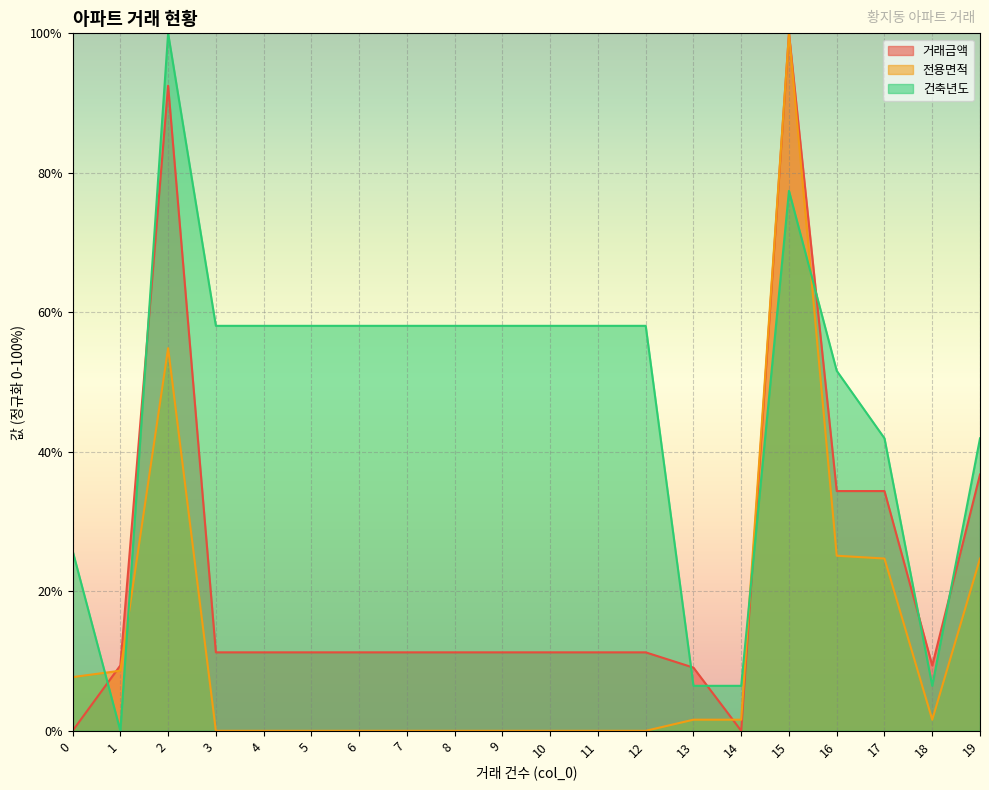

How many times do 건축년도 and 전용면적 cross each other?

4